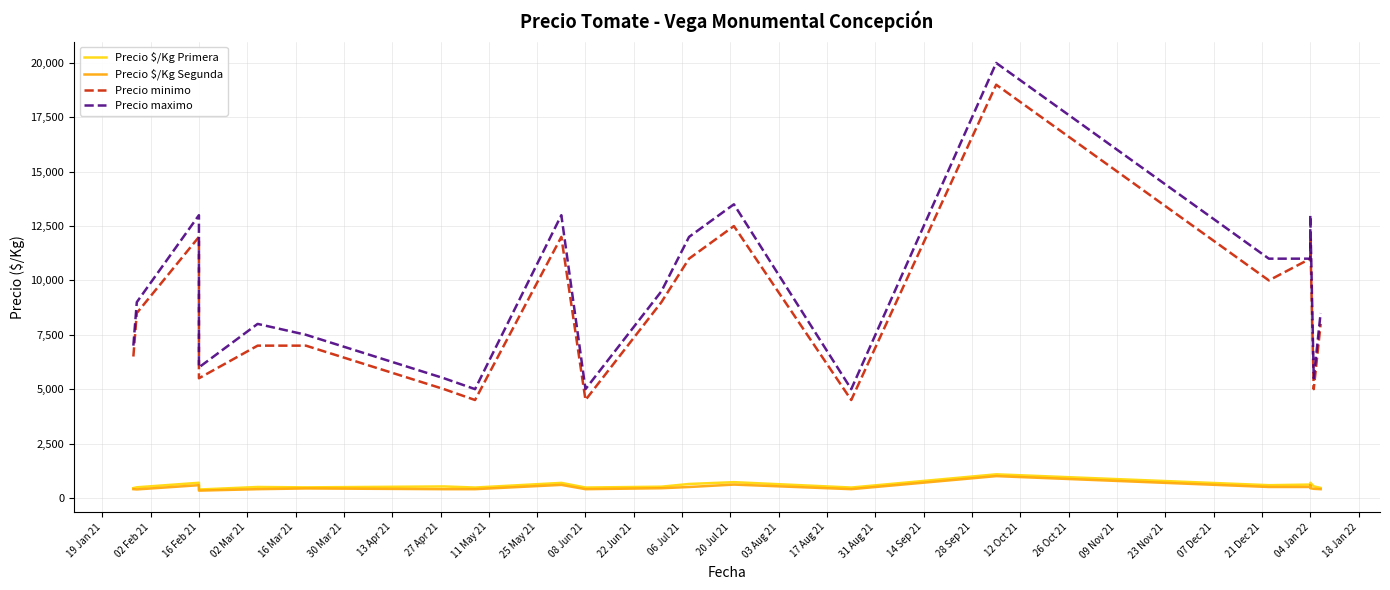

Reading left to right, what are all the values shown in this chart?

Precio $/Kg Primera: 450	486	694	383	500	483	525	475	689	475	514	639	722	475	1083	583	583	611	694	694	529	458
Precio $/Kg Segunda: 400	389	583	333	400	433	400	400	597	400	444	500	611	400	1000	500	500	500	583	444	417	400
Precio minimo: 6500	8500	12000	5500	7000	7000	5000	4500	12000	4500	9000	11000	12500	4500	19000	10000	10000	11000	12000	12000	5000	8000
Precio maximo: 7000	9000	13000	6000	8000	7500	5500	5000	13000	5000	9500	12000	13500	5000	20000	11000	11000	11000	13000	13000	5500	8500